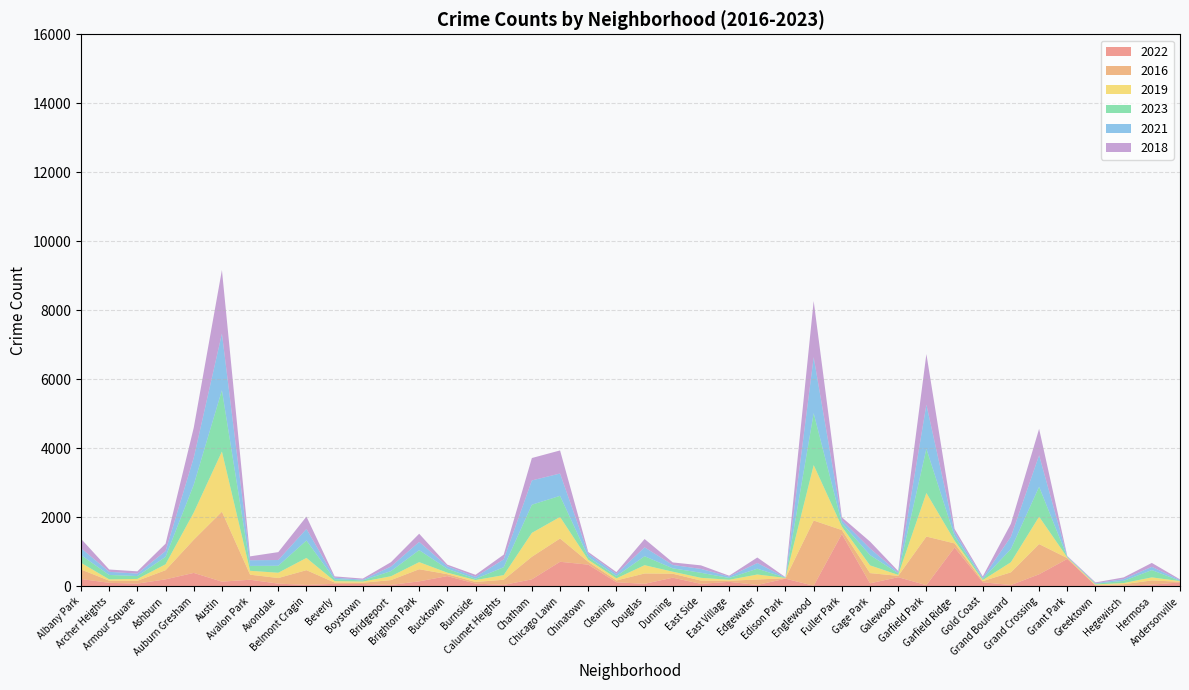

Reading left to right, what are all the values shown in this chart?

2022: 209	98	75	199	385	133	187	75	37	69	63	37	141	293	75	37	199	708	625	114	69	247	68	127	36	219	13	1512	84	261	30	1122	114	34	345	791	20	19	46	109
2016: 275	62	82	265	962	2027	147	162	428	37	38	140	351	55	48	150	655	675	82	53	300	115	95	32	158	12	1891	116	296	39	1409	119	33	368	876	25	10	39	121	20
2019: 194	38	54	172	788	1745	113	153	355	41	33	112	206	44	55	135	692	625	59	61	240	58	80	27	145	8	1607	99	224	28	1263	80	30	294	795	16	21	33	89	18
2023: 222	128	84	215	805	1777	141	203	505	55	35	149	348	112	37	228	817	612	80	66	260	98	146	53	168	8	1505	98	298	46	1281	130	33	383	866	14	21	64	211	10
2021: 201	91	70	167	784	1644	165	166	335	45	19	132	239	75	56	227	704	647	98	63	257	98	112	42	165	6	1623	87	192	24	1280	120	31	355	914	14	14	51	94	23
2018: 273	67	66	214	870	1841	112	229	358	38	33	127	236	46	59	138	649	669	49	52	242	73	103	24	160	8	1628	85	200	41	1468	90	43	378	766	15	24	49	114	19